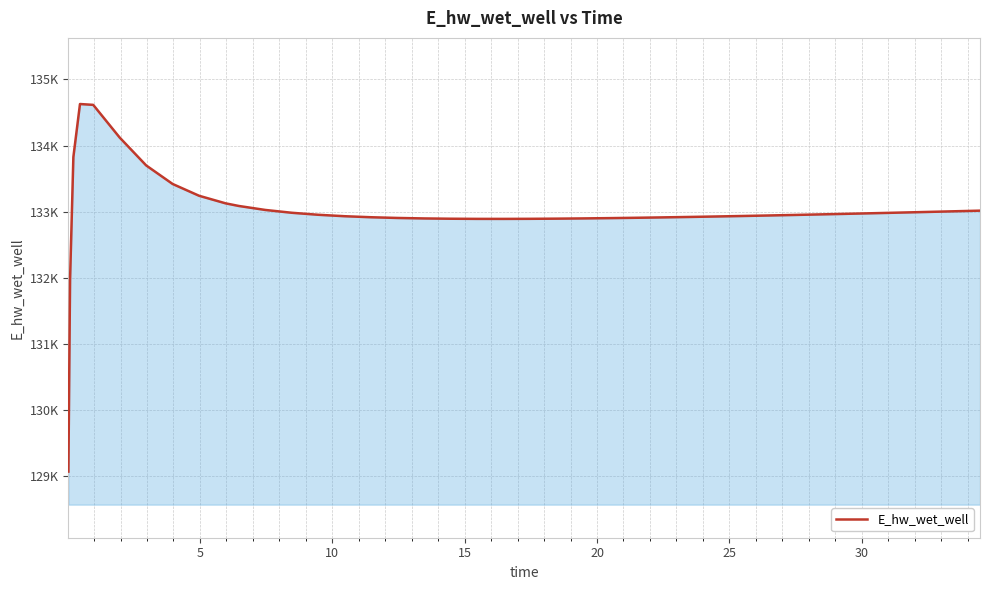

What is the value of the 35th point from the left?

132972.7